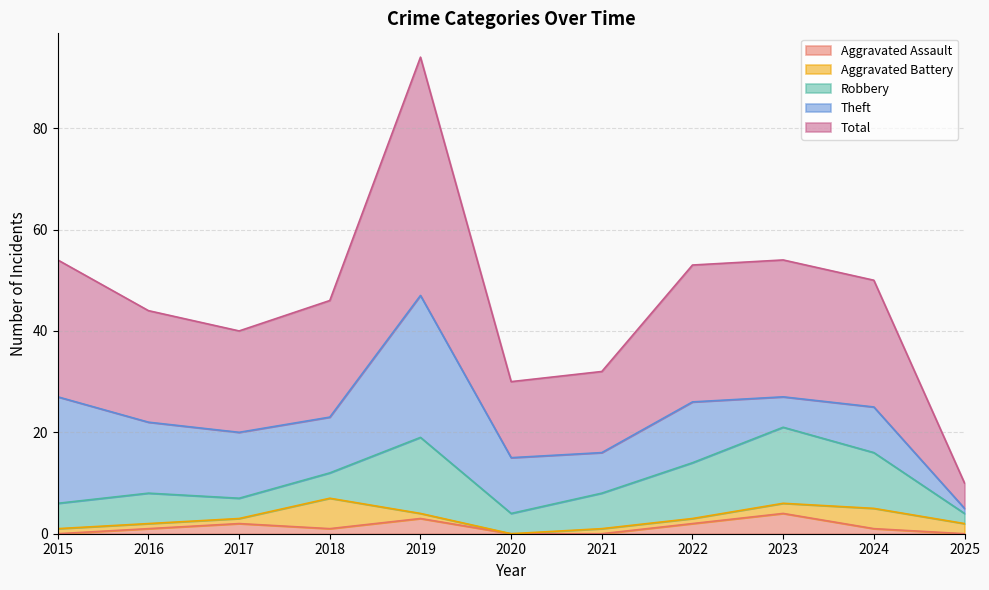

The value of Theft at 2017 is 13. True or false?

True